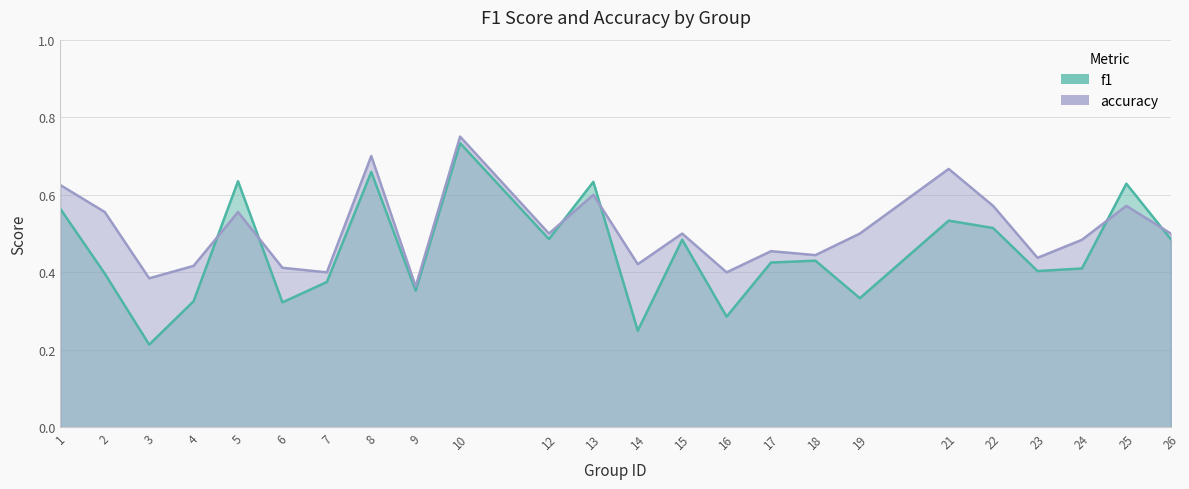

What is the sum of the f1 values at 16 and 2?

0.7